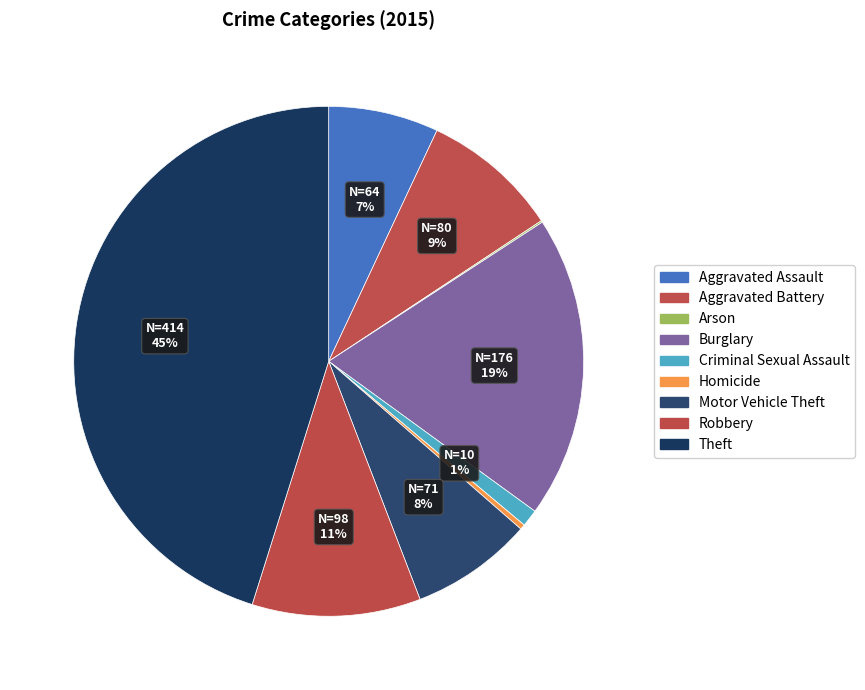

Does Arson represent more than half of the total?

No